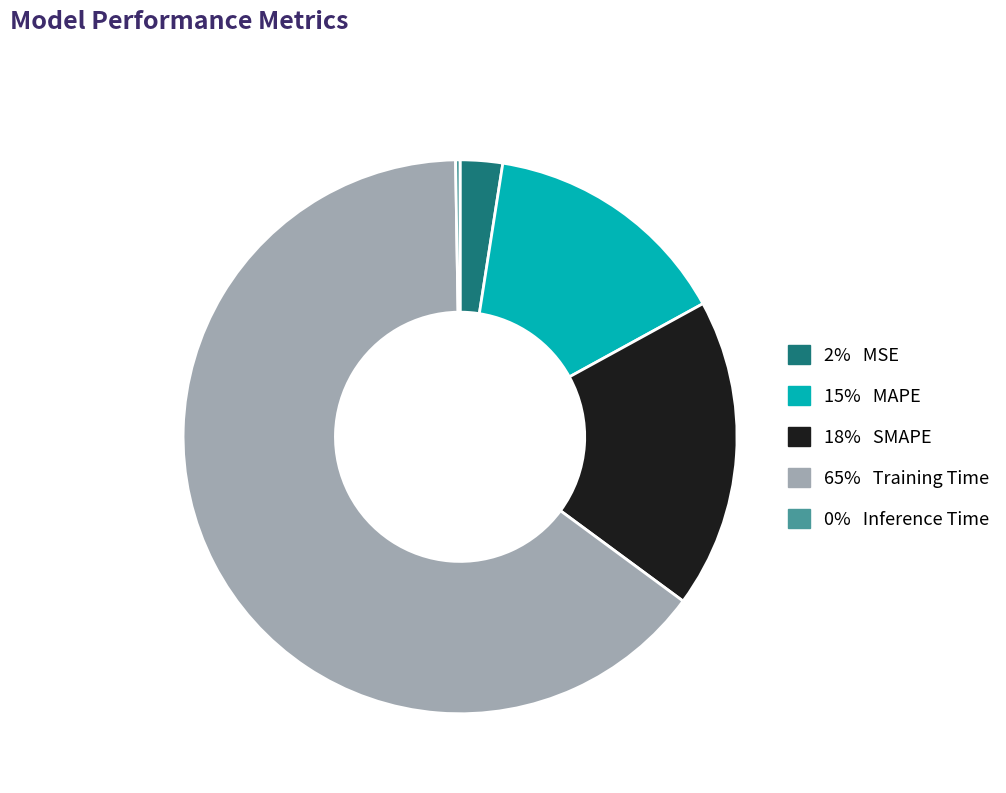

Is there any slice that represents more than half of the pie?

Yes